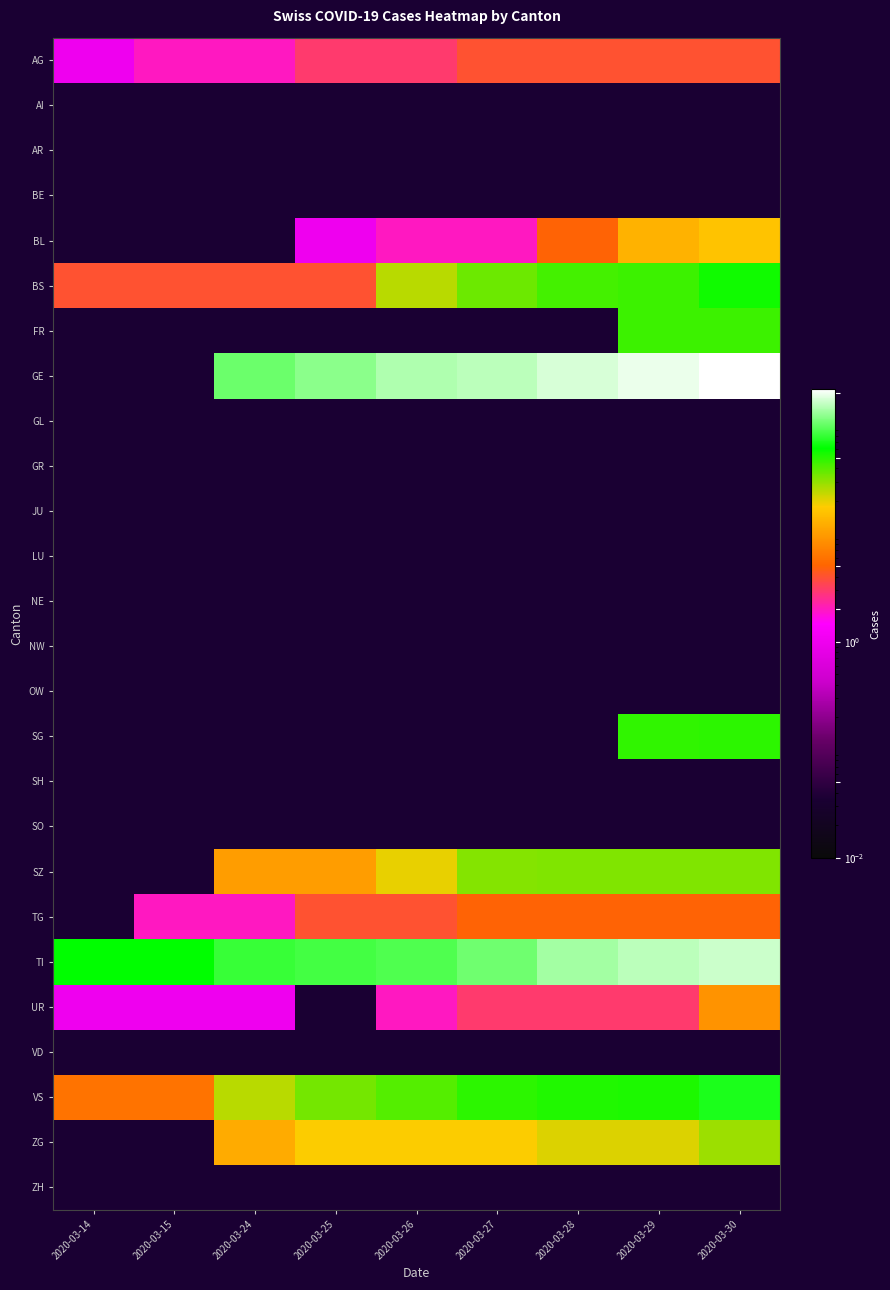

At how many categories does at least one series exceed 66?

7